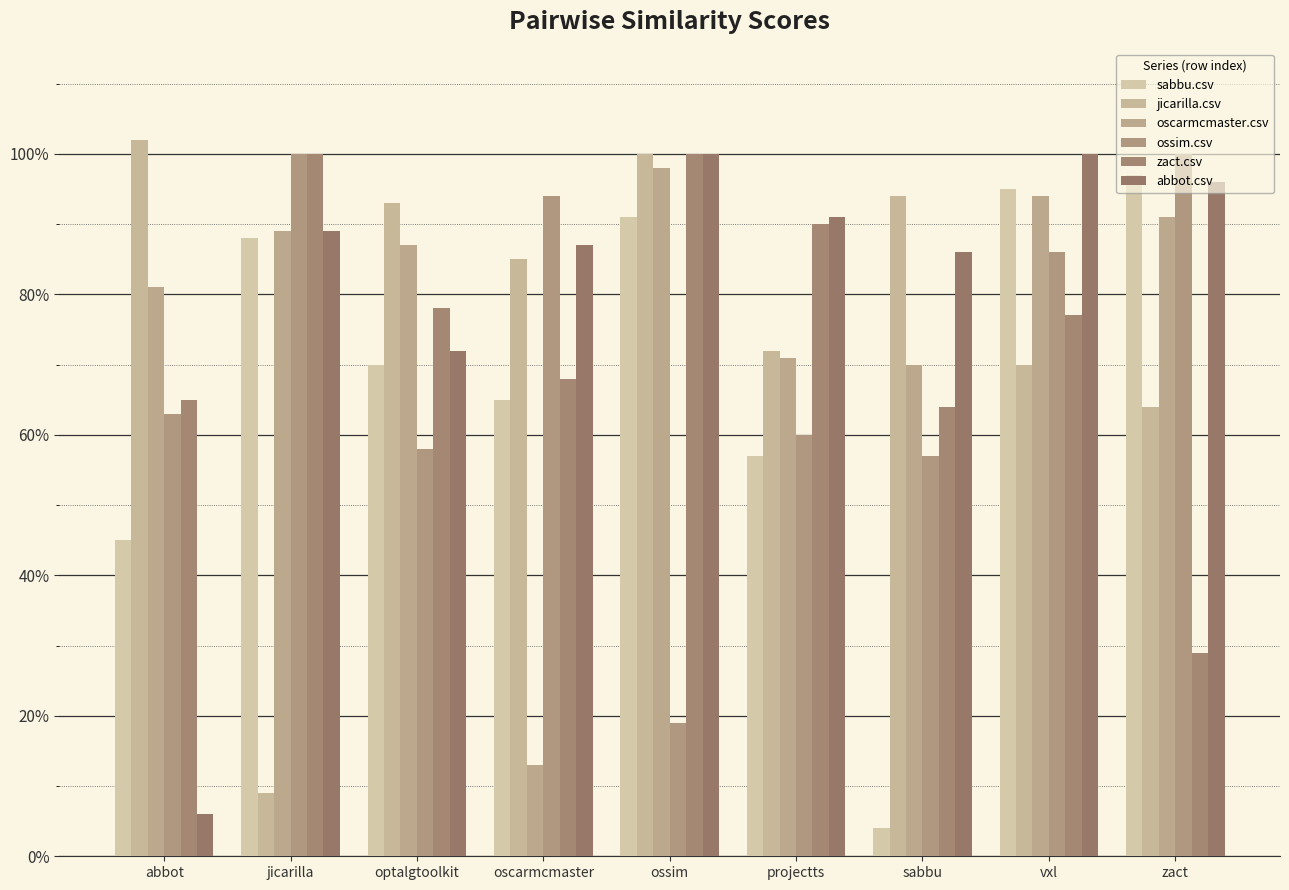

What is the spread (max minus min) of values at vxl?

0.3